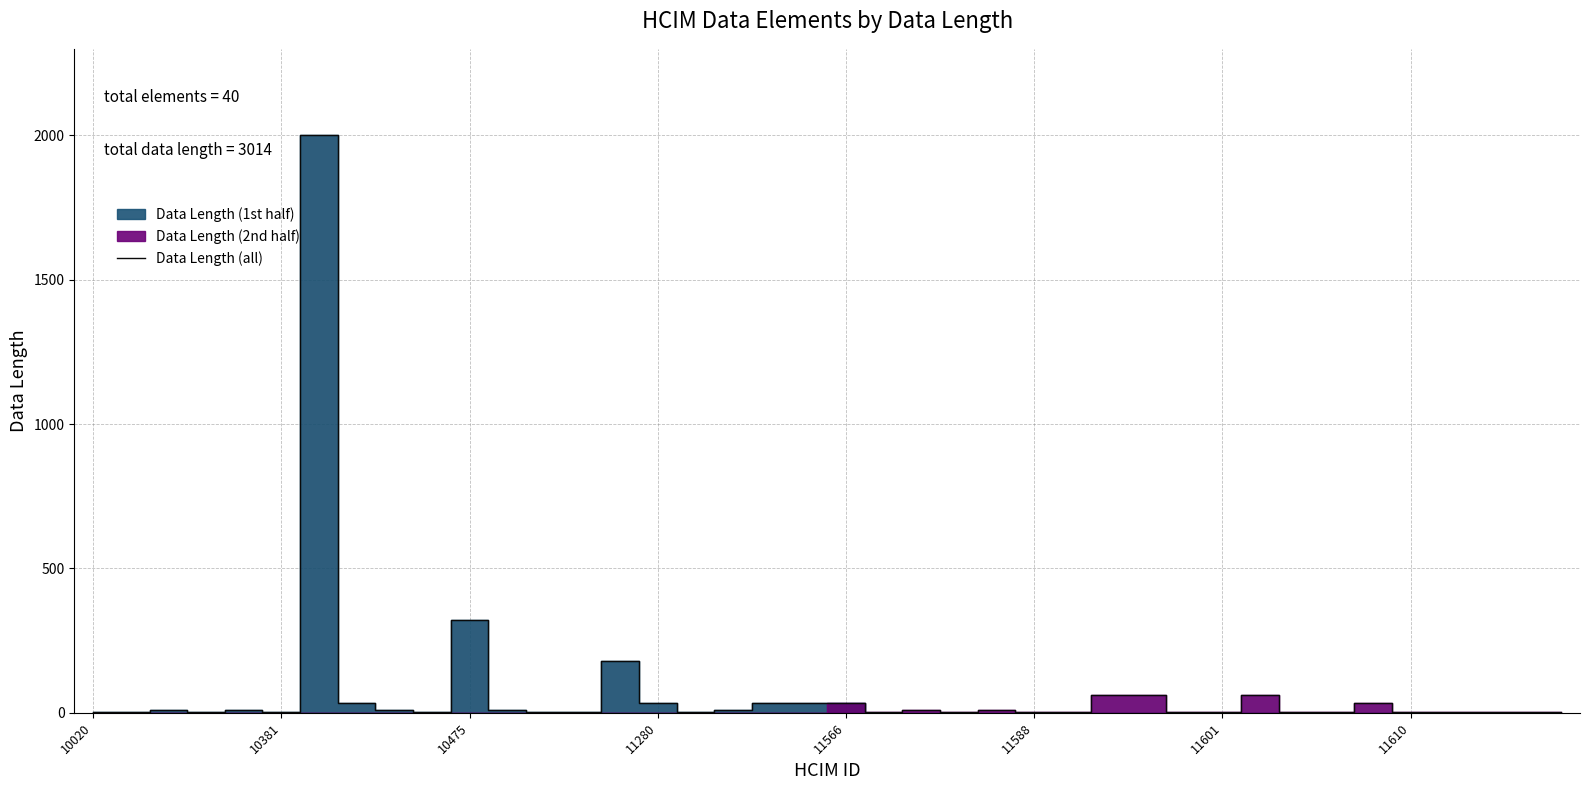

Read the value at 11280.

35